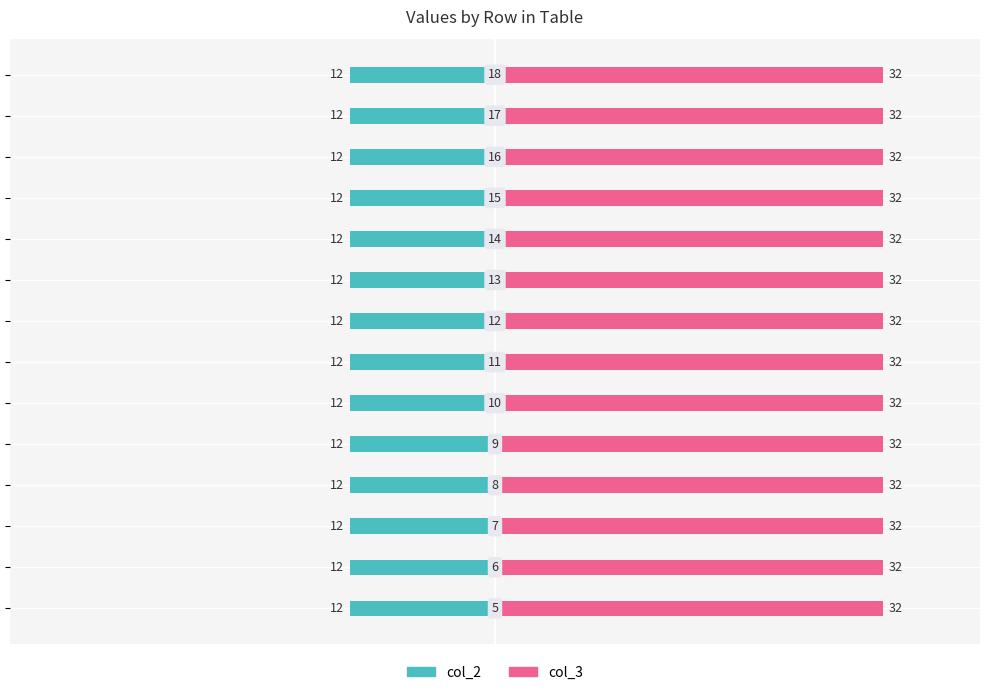

Reading right to left, list all the values displayed in this chart.

col_2: 18=12	17=12	16=12	15=12	14=12	13=12	12=12	11=12	10=12	9=12	8=12	7=12	6=12	5=12
col_3: 18=32	17=32	16=32	15=32	14=32	13=32	12=32	11=32	10=32	9=32	8=32	7=32	6=32	5=32